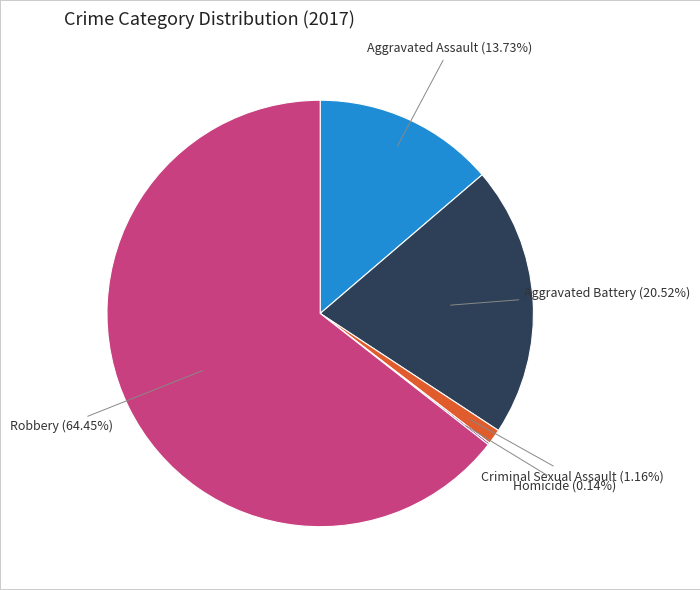

Is there a majority slice in this chart?

Yes